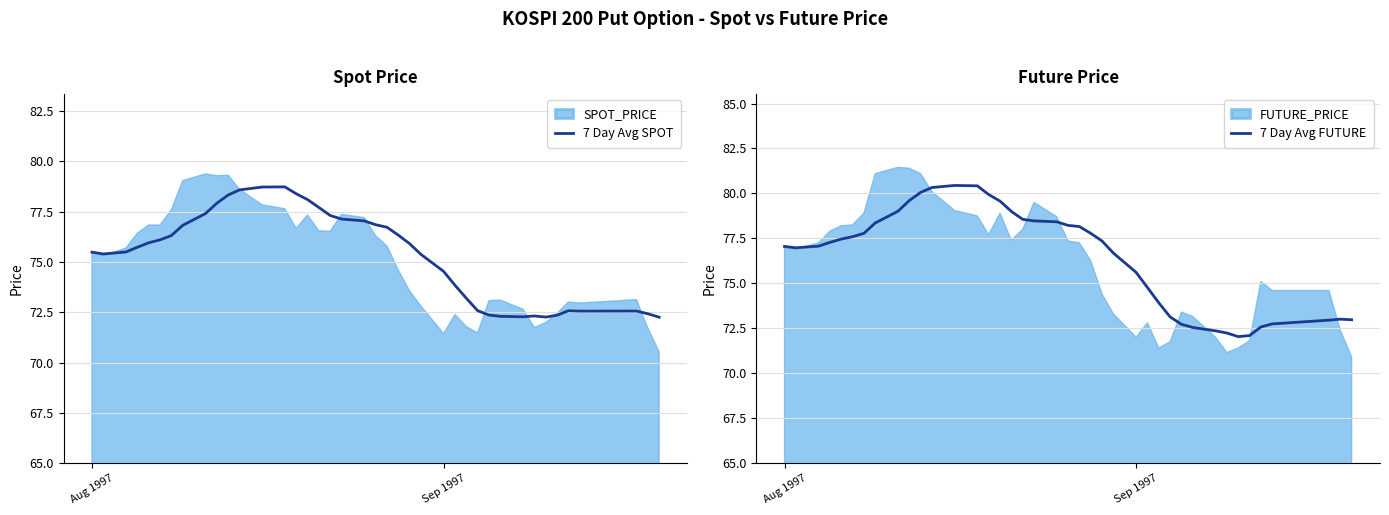

True or false: 7 Day Avg FUTURE has a value of 75.6 at Sep 1997.

True